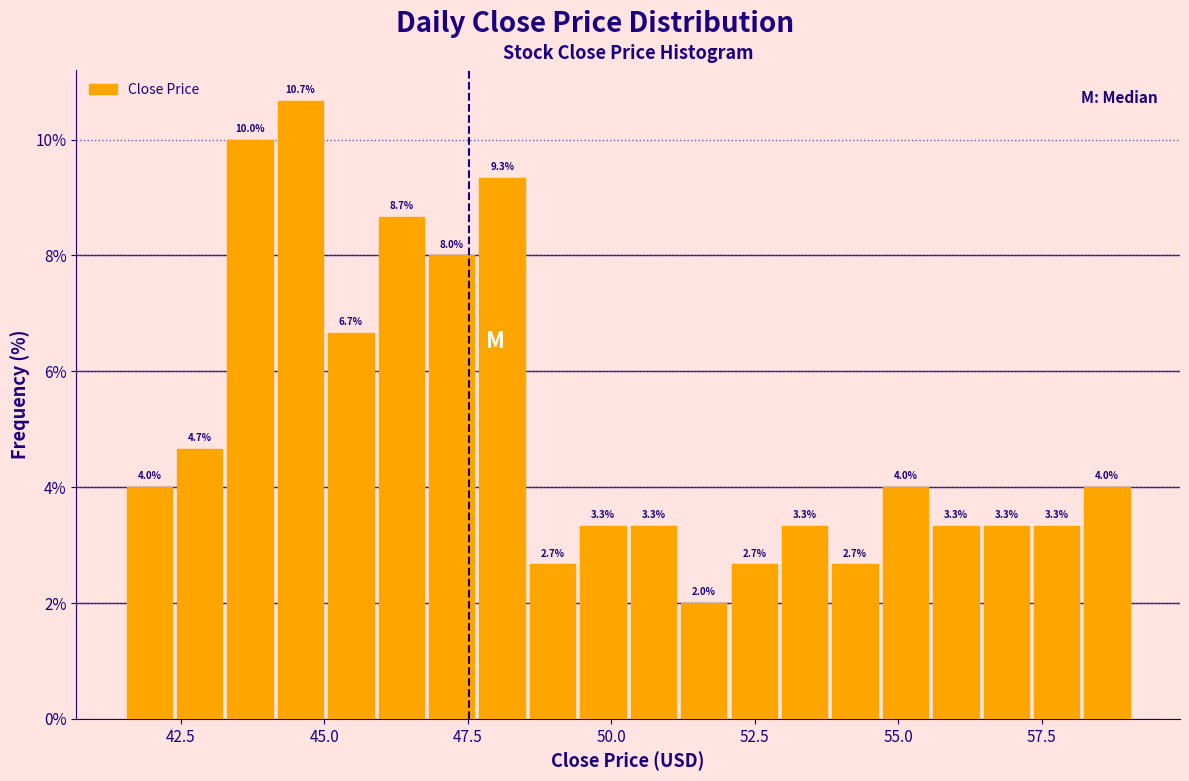

Around what value on the x-axis is the tallest bar? Give the approximate position of its centre, as read against the axis.

44.5